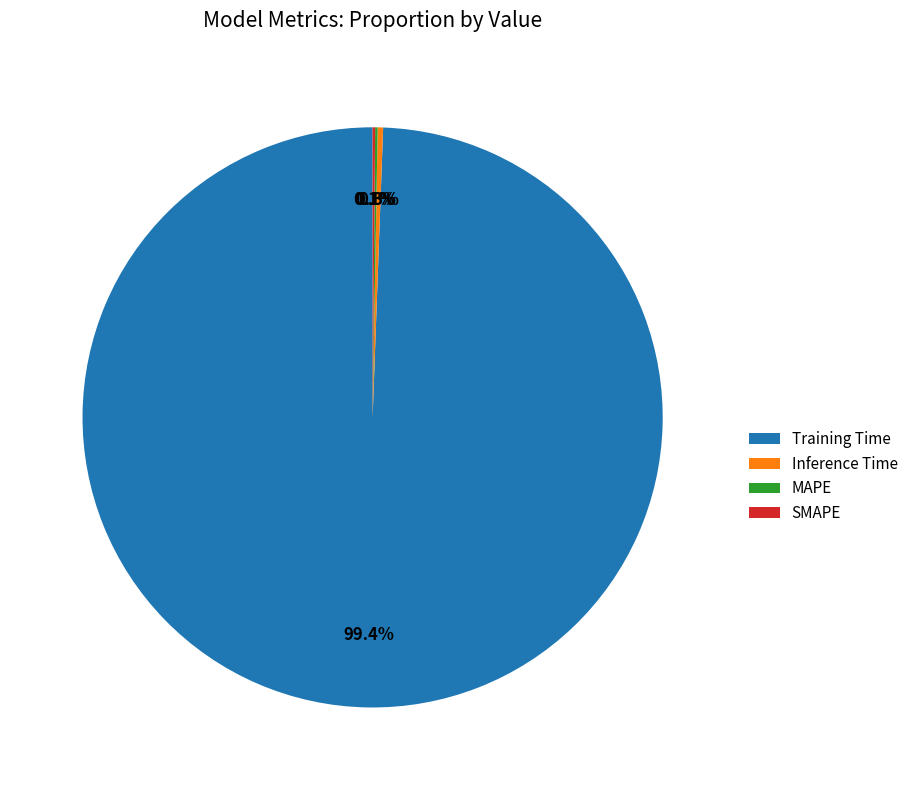

To the nearest percent, what is the difference between the largest and smallest slice percentages?

99%